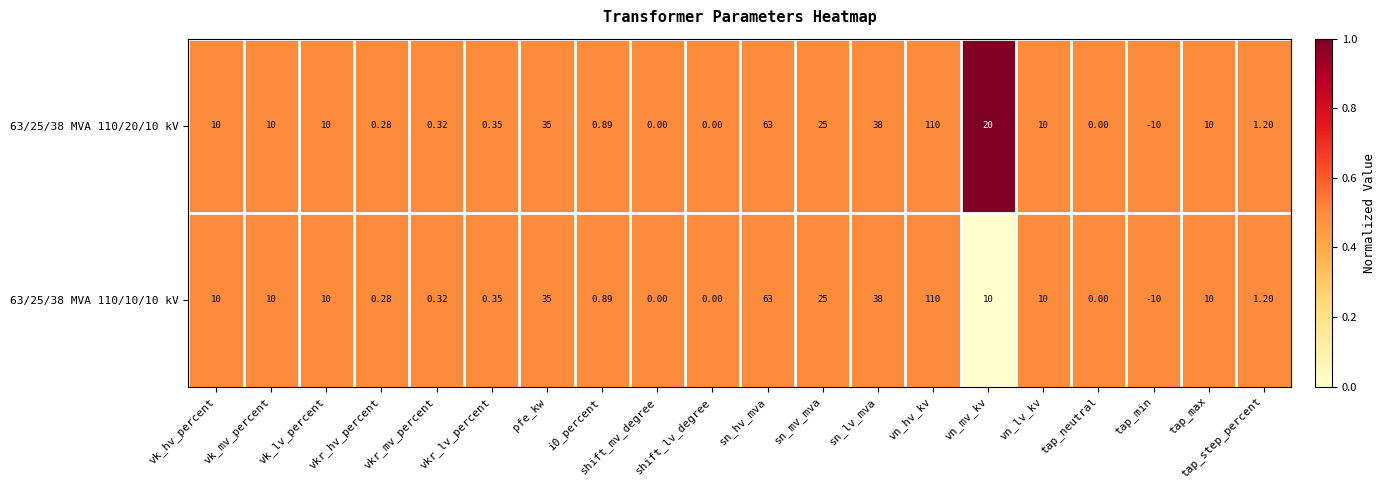

Count the number of categories in the chart.

20